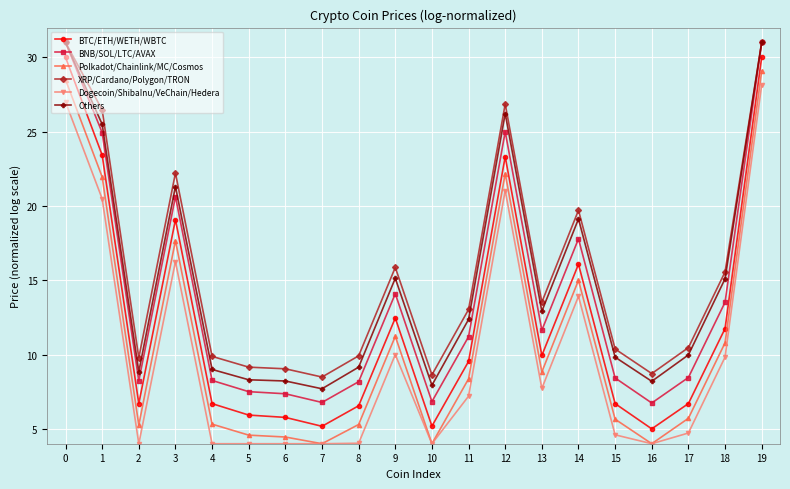

At which category is the sum across all series the highest?

19